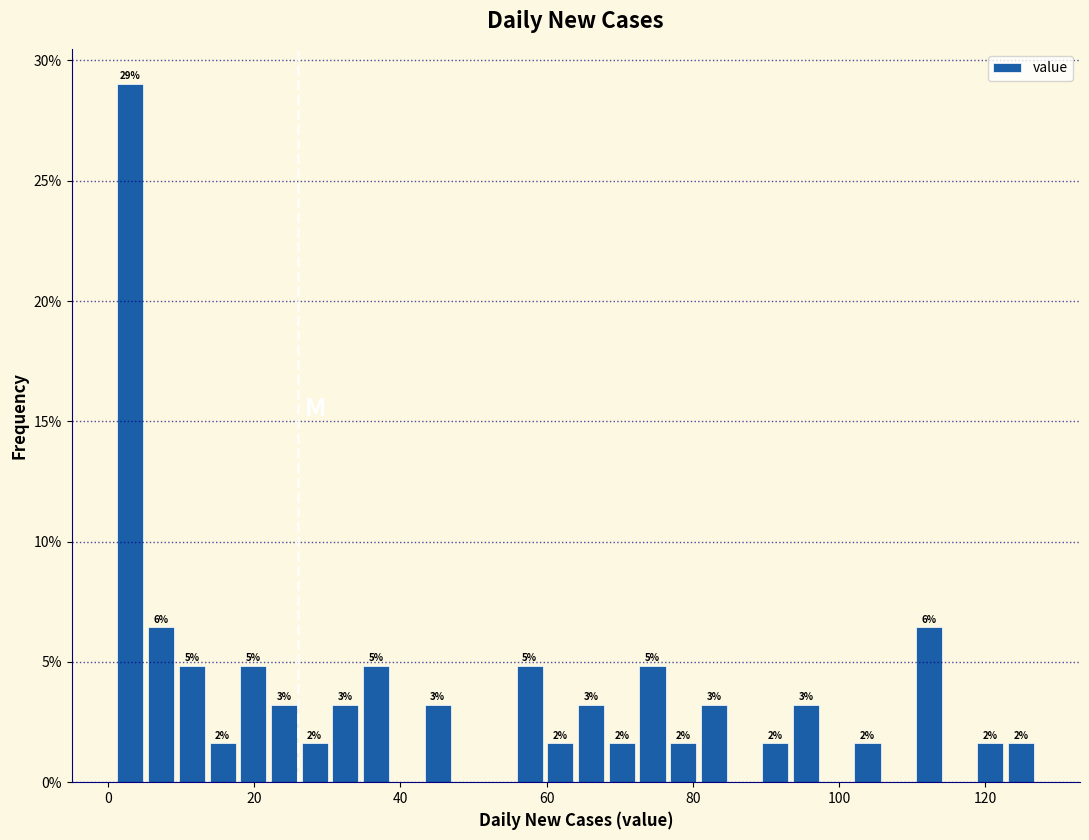

Read against the x-axis, roughly where is the centre of the tallest bar?

4